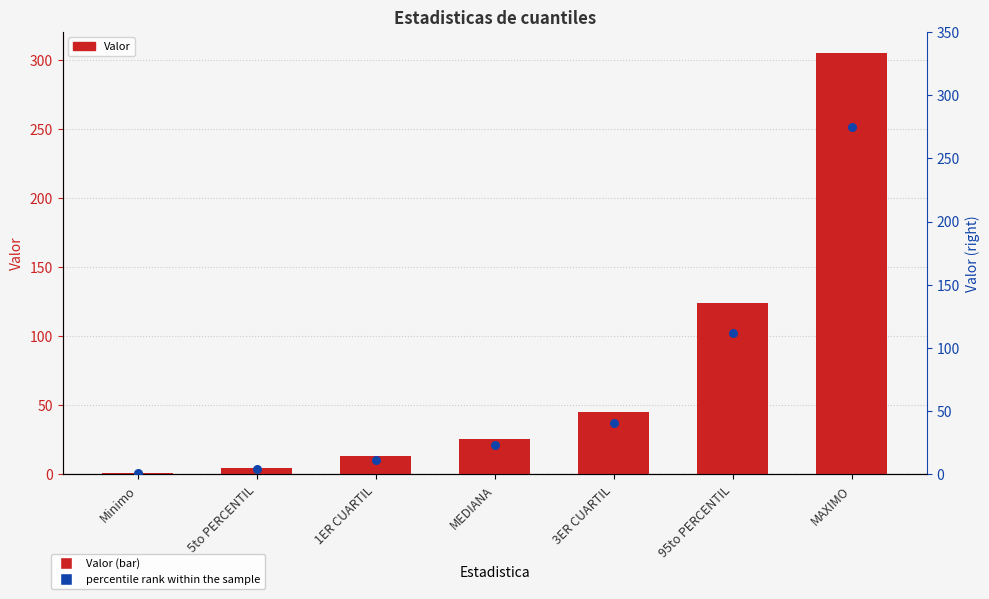

Which series contains the lowest Y value?

percentile rank within the sample